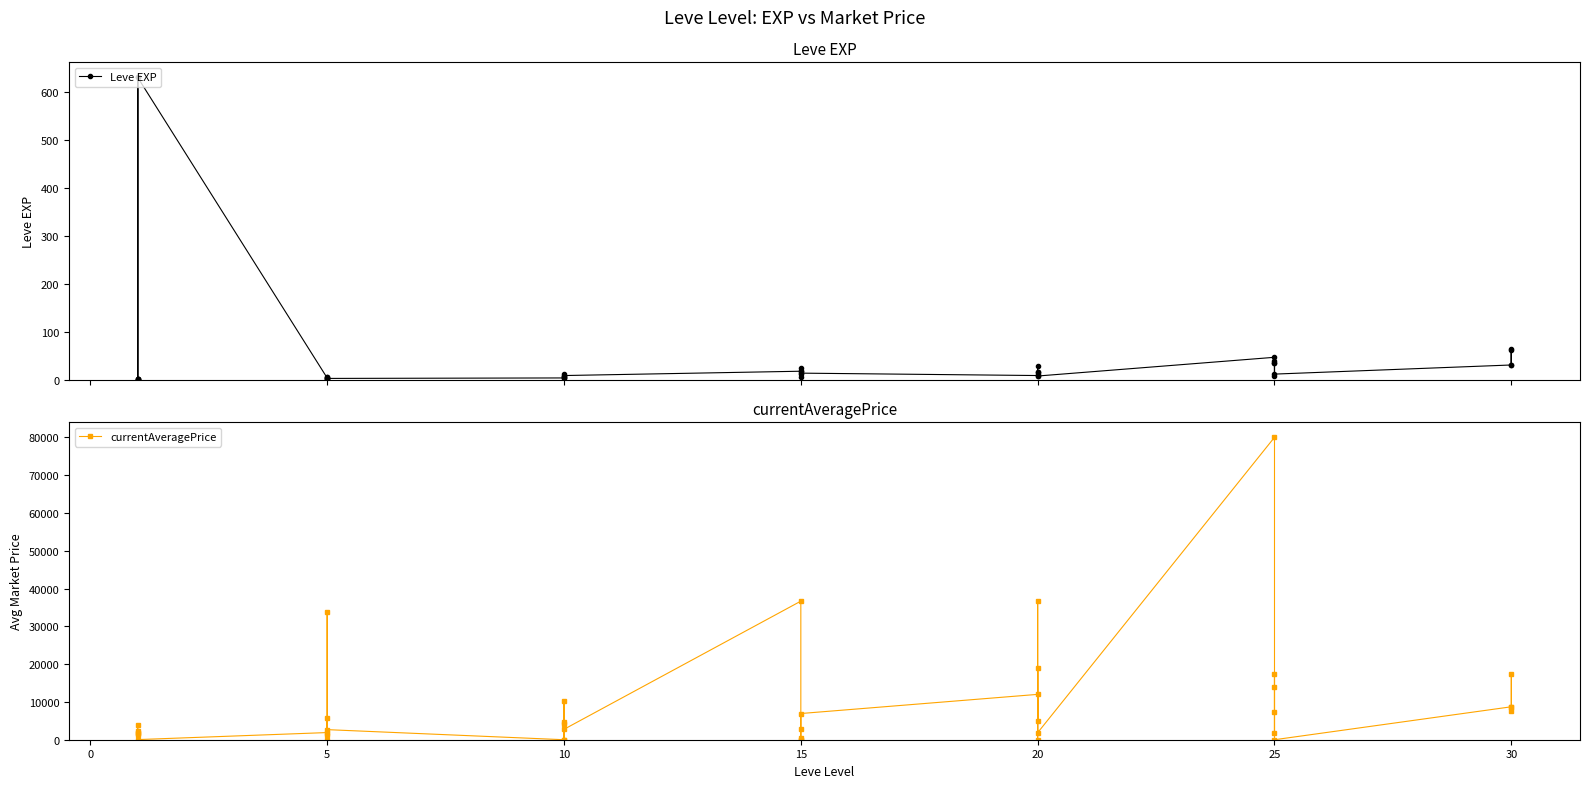

Is this an area chart (filled region under the line)?

No